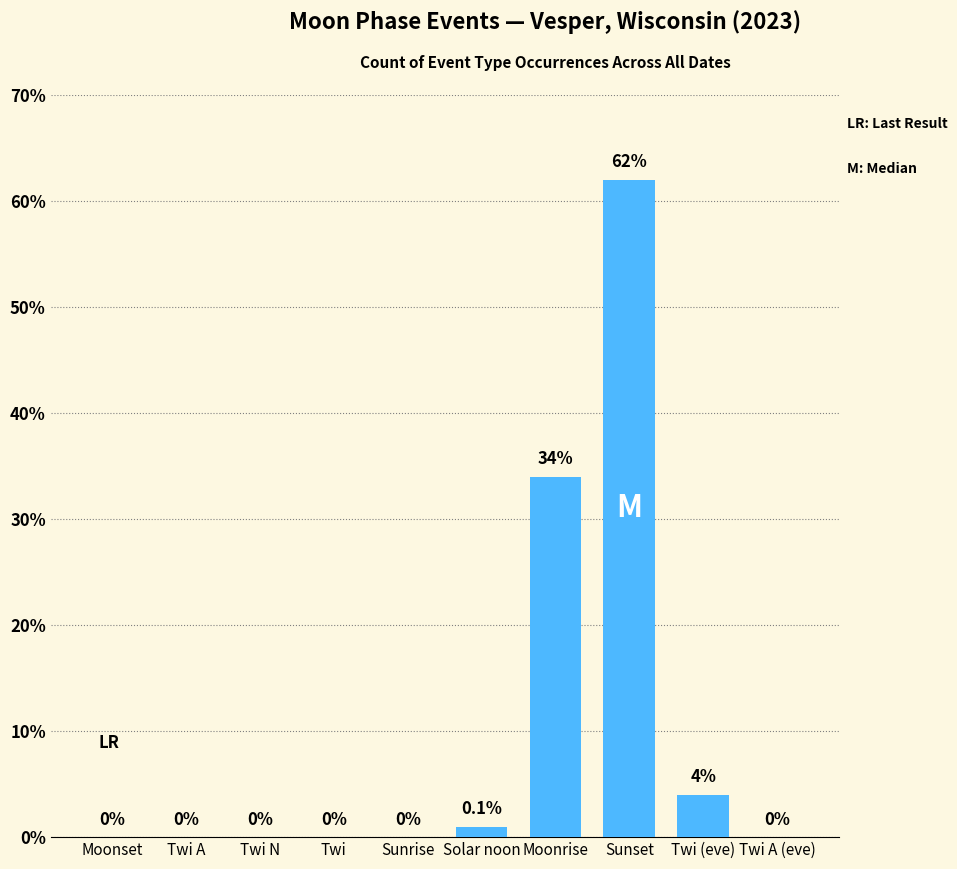

At which category does the chart reach its peak across all series?

Sunset